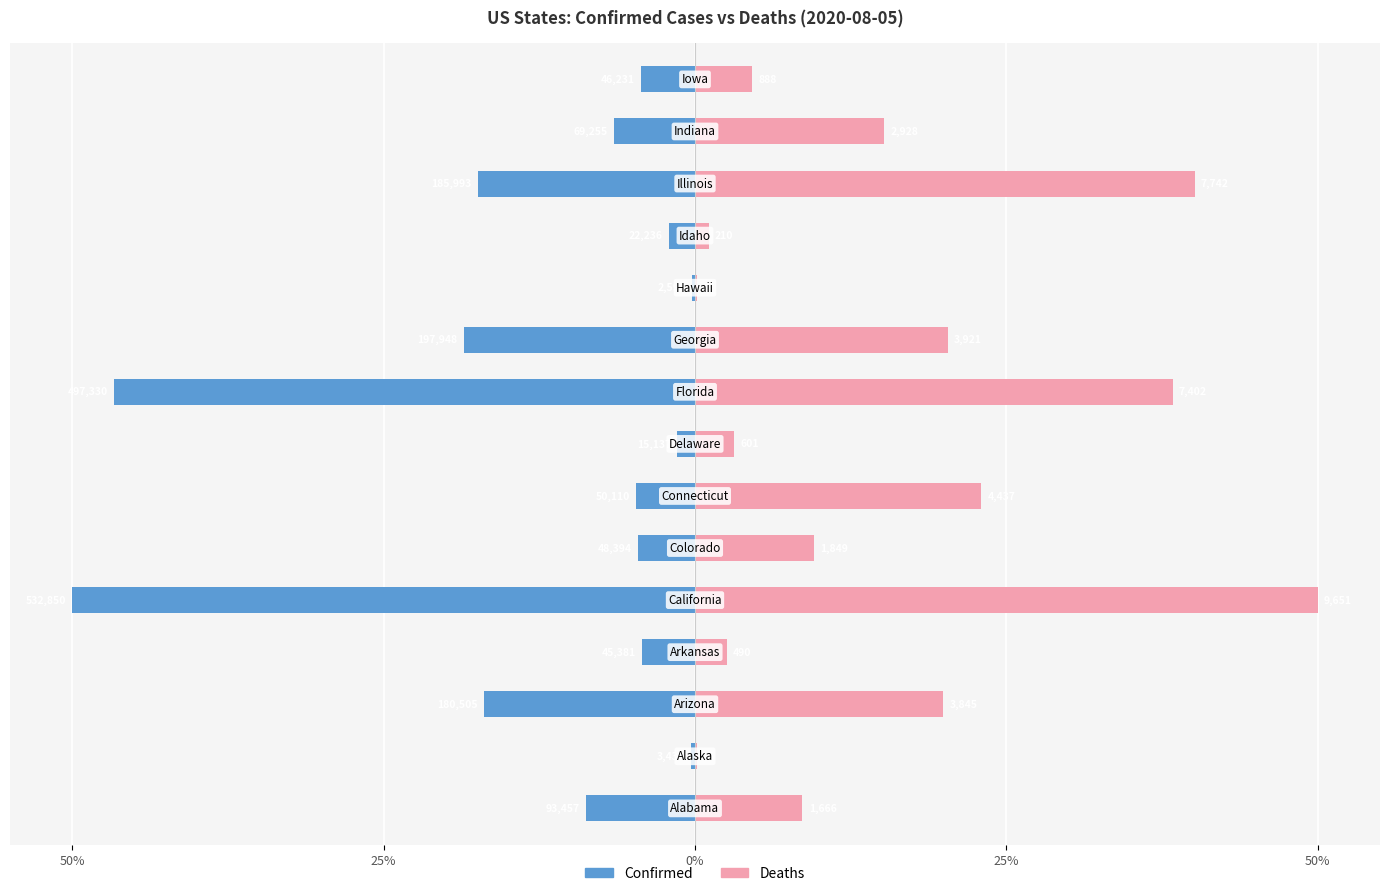

True or false: Deaths has a value of 5.3 at 9.

False